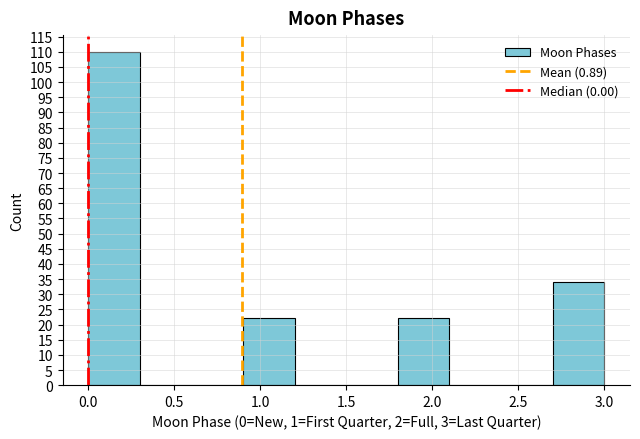

Over which range of the x-axis is the bar tallest?

0.0 to 0.3